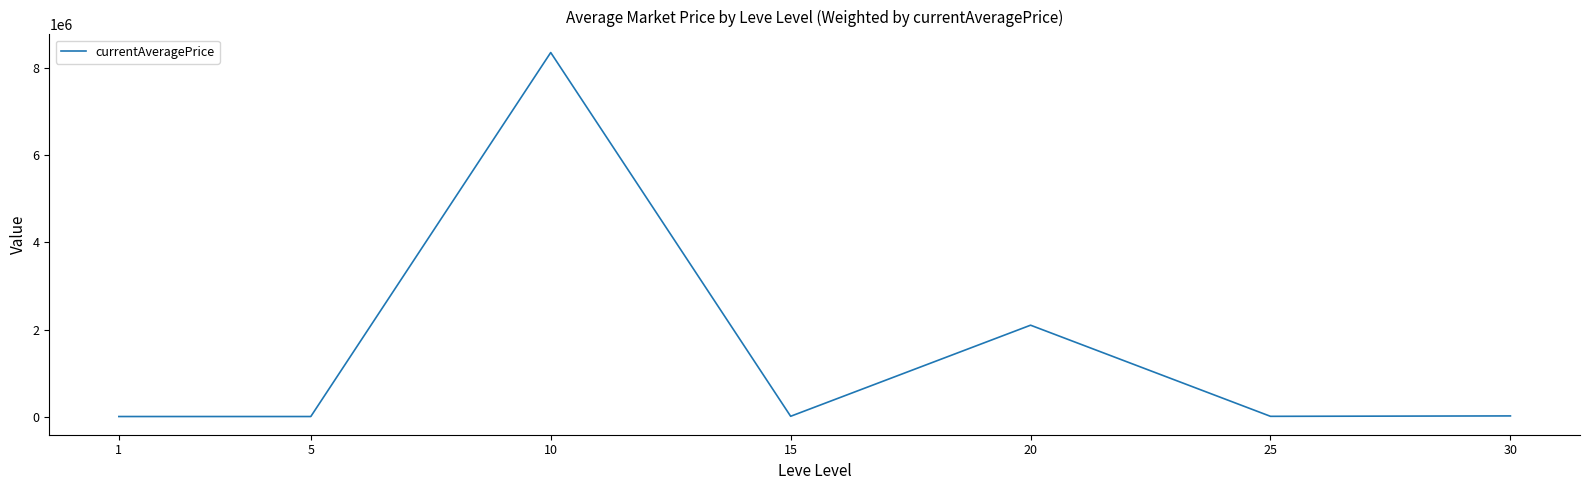

Is it true that the value at 20 is 3342420.9?

False